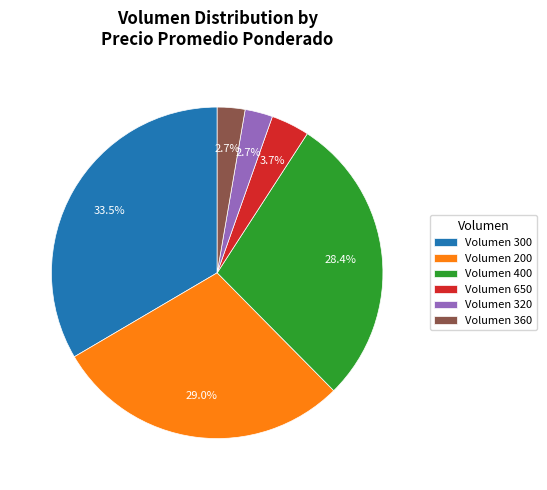

Does any single category account for the majority?

No